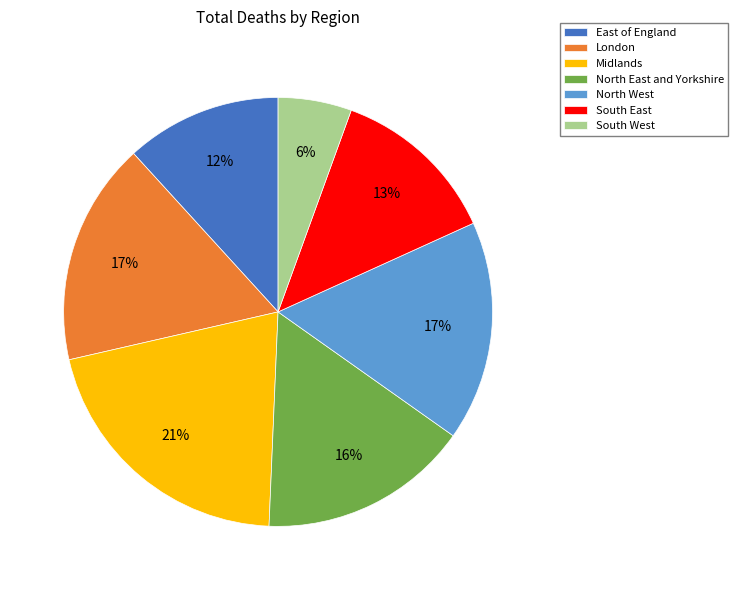

Between Midlands and South West, which is larger?

Midlands